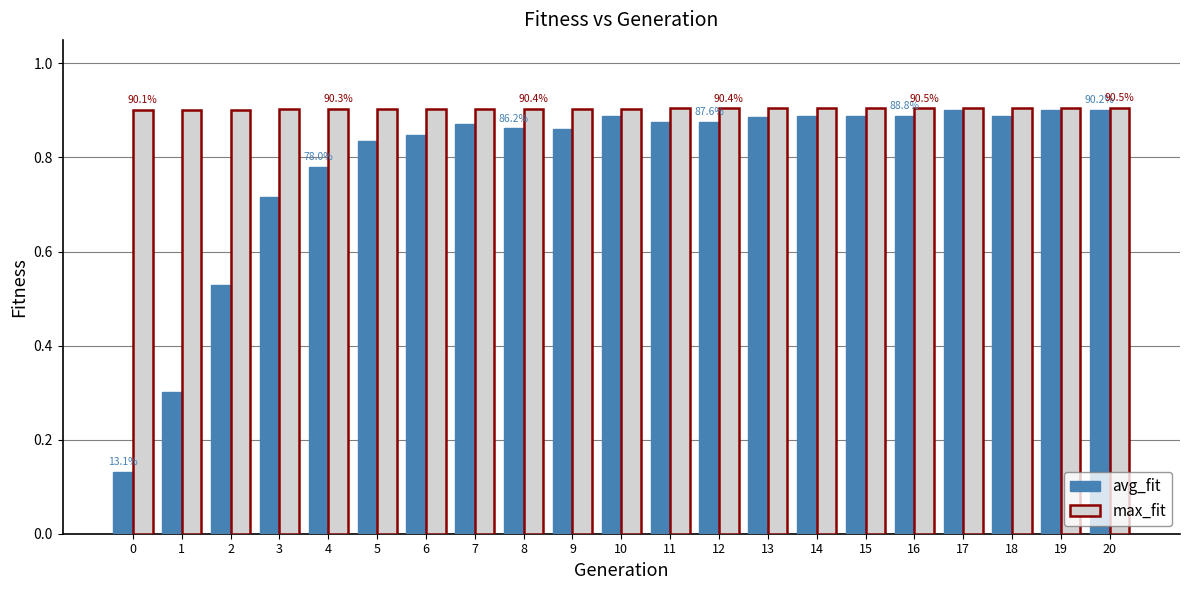

Are the bars horizontal?

No